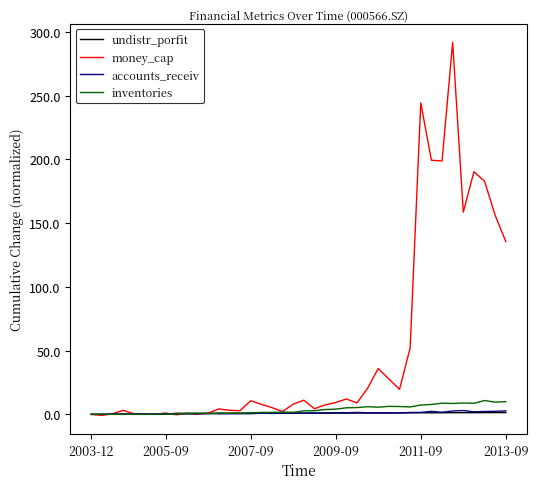

Which series has the widest spread of values?

money_cap